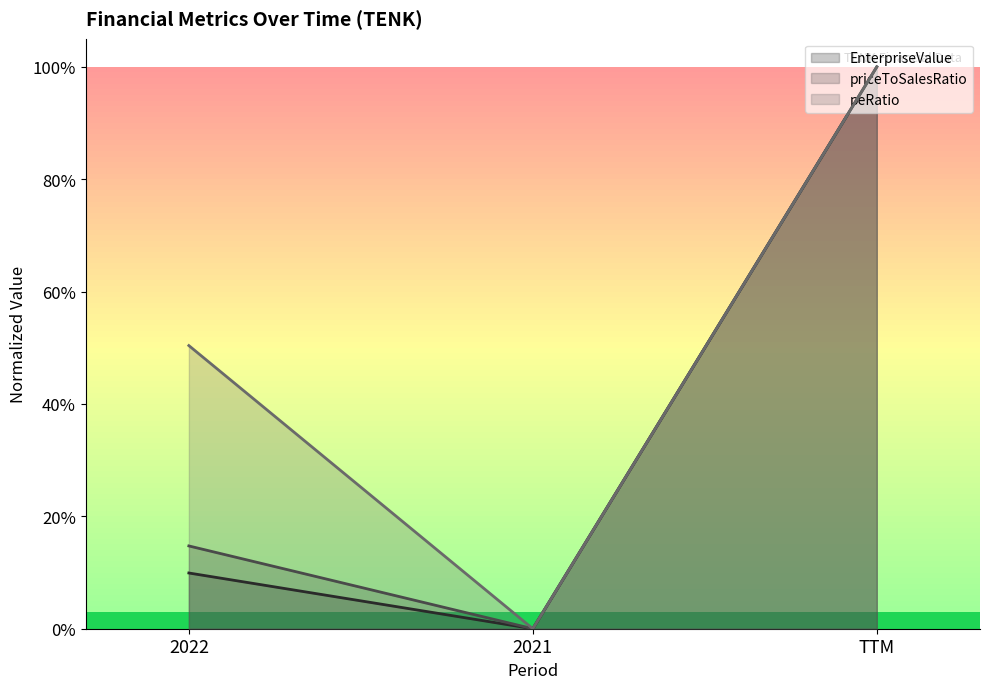

At 2021, list the series in order from smallest to largest.

EnterpriseValue, priceToSalesRatio, peRatio